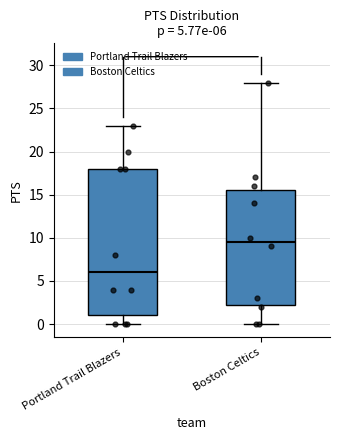

Which box's median line is the highest?

Boston Celtics